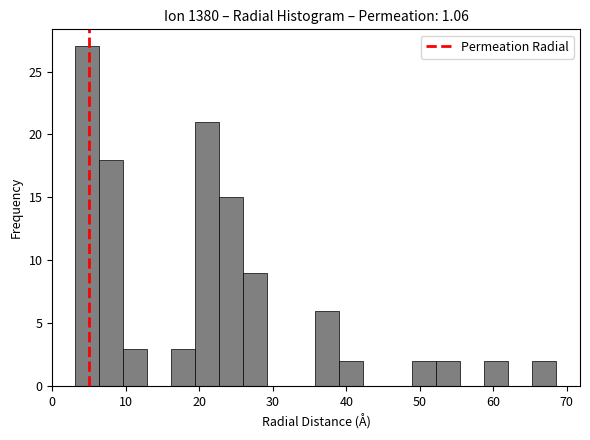

Read against the x-axis, roughly where is the centre of the tallest bar?

5